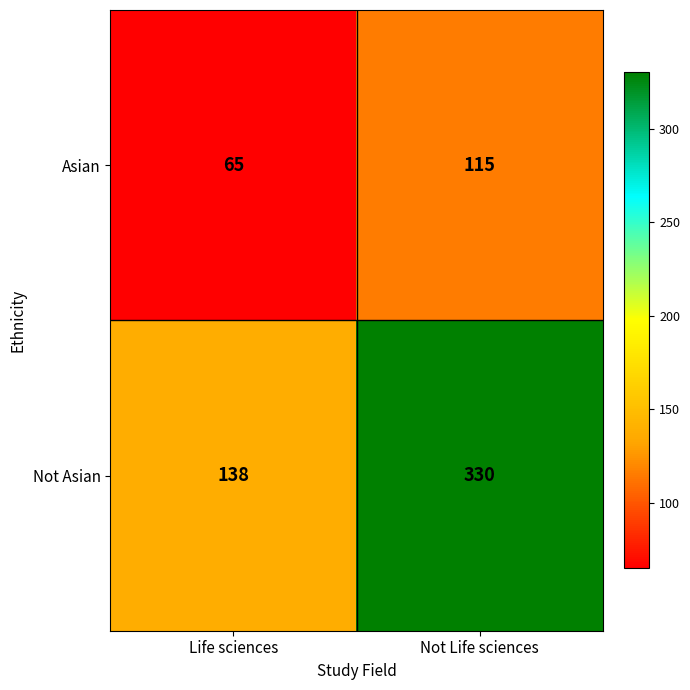

At how many categories does at least one series exceed 85?

2